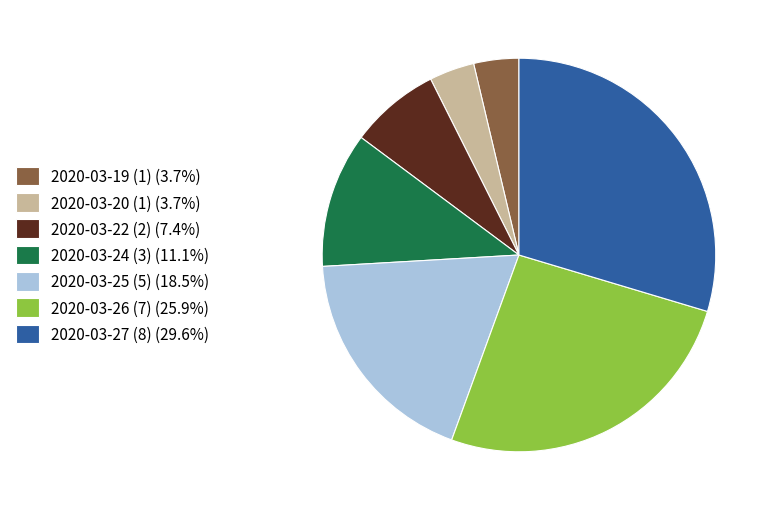

Is there any slice that represents more than half of the pie?

No